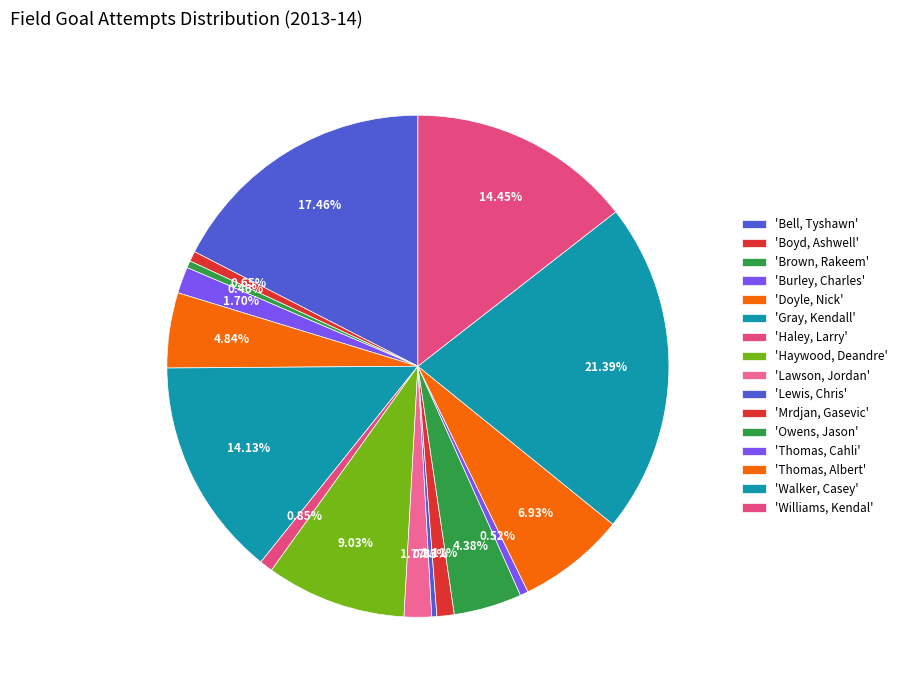

How many segments does this pie chart have?

16